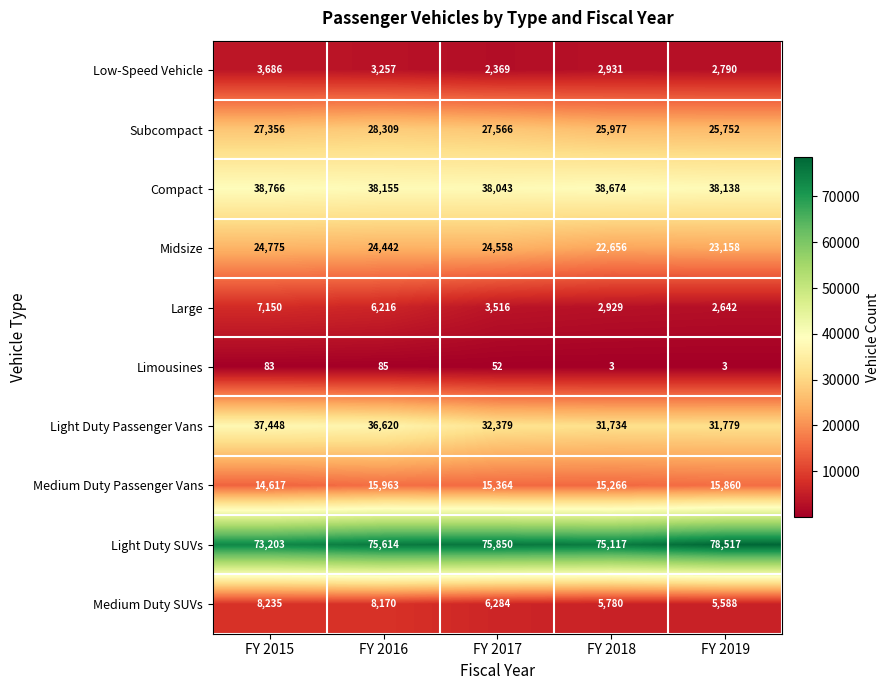

List the labels in order of Subcompact value, smallest first.

FY 2019, FY 2018, FY 2015, FY 2017, FY 2016